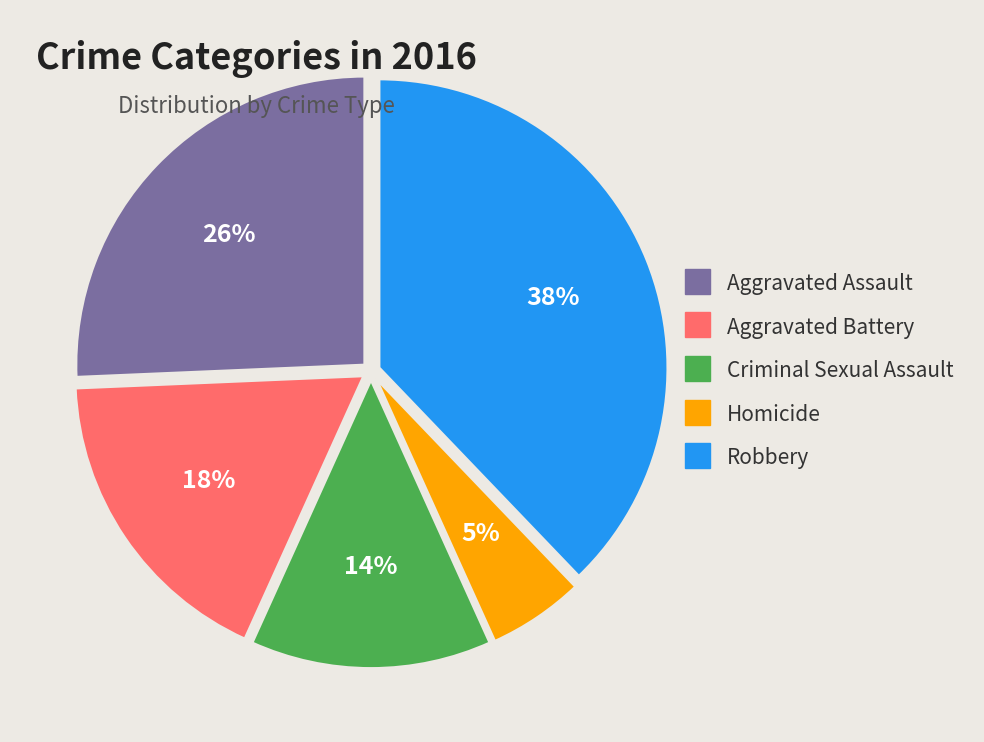

Which slice is the largest?

Robbery